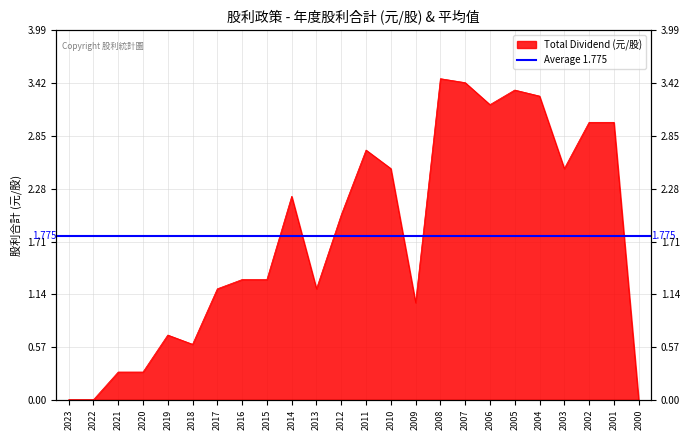

What is the greatest value displayed?

3.5